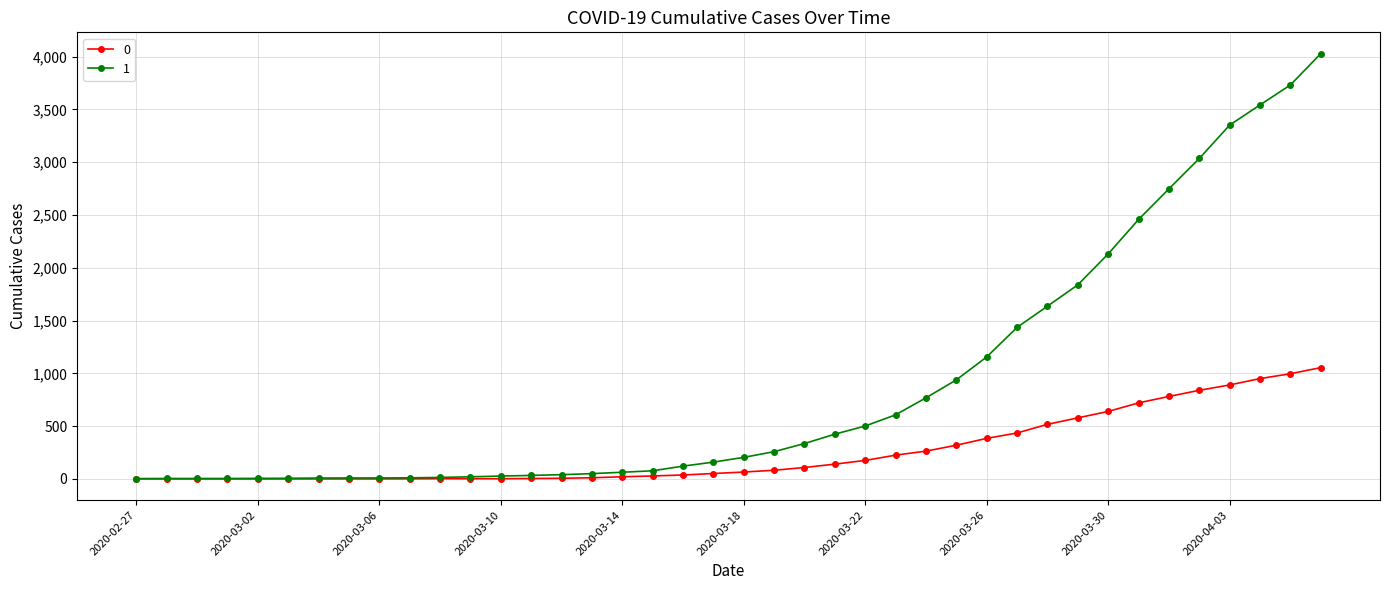

What is the maximum value shown in the chart?

4028